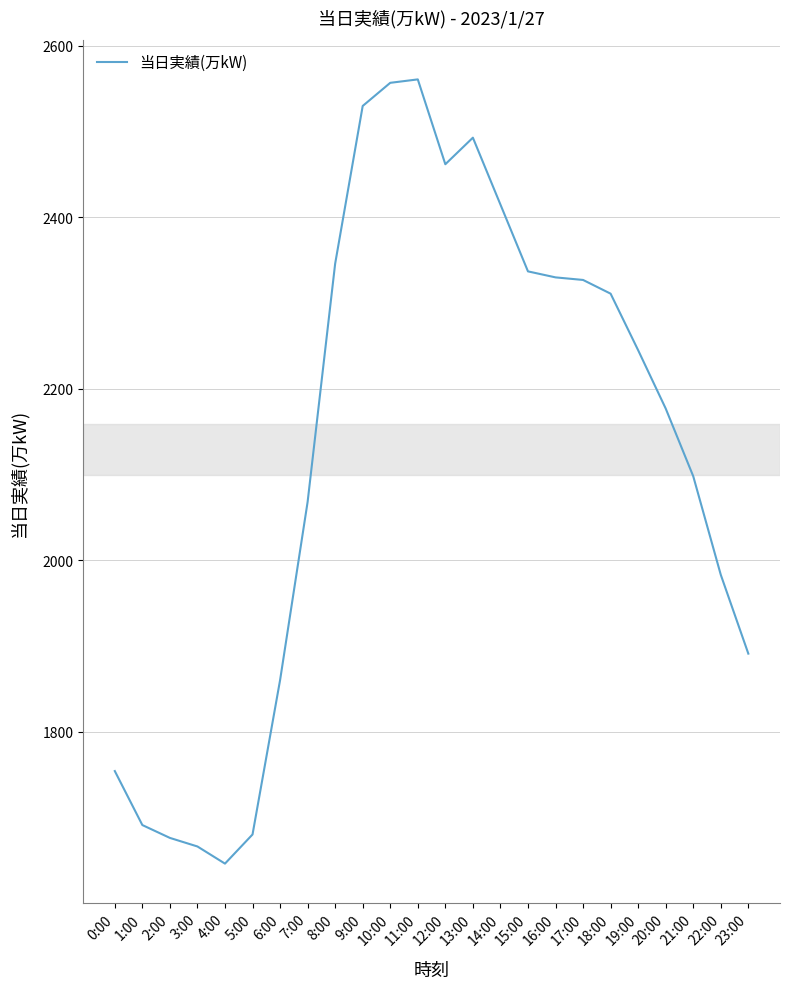

Does the chart have visible grid lines?

Yes